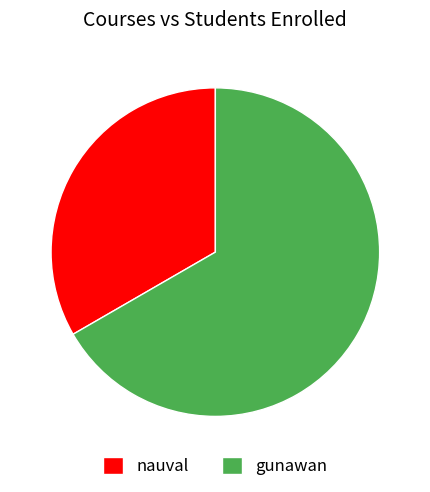

What is the ratio of the value at gunawan to the value at nauval?

2.0